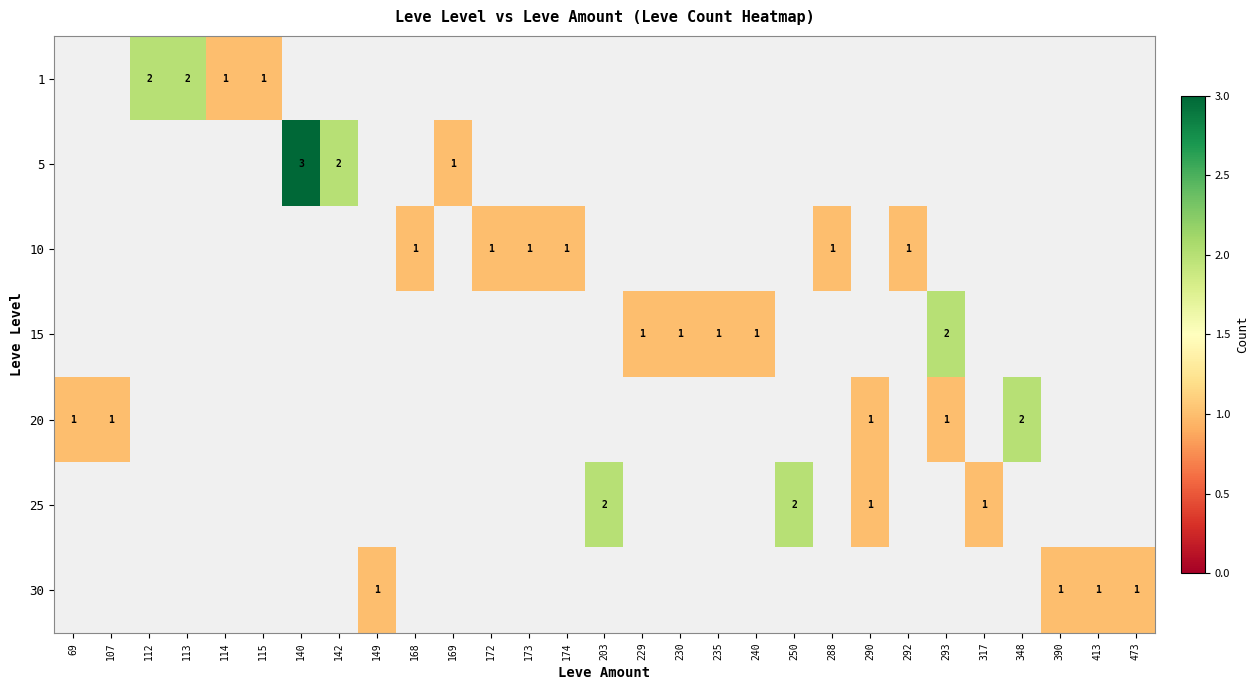

The value of 15 at 293 is 3. True or false?

False